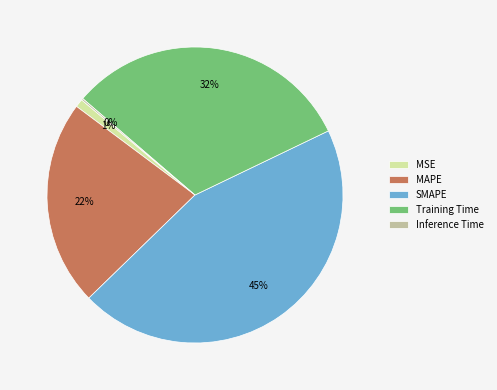

To the nearest percent, what is the difference between the SMAPE and MSE slice percentages?

44%